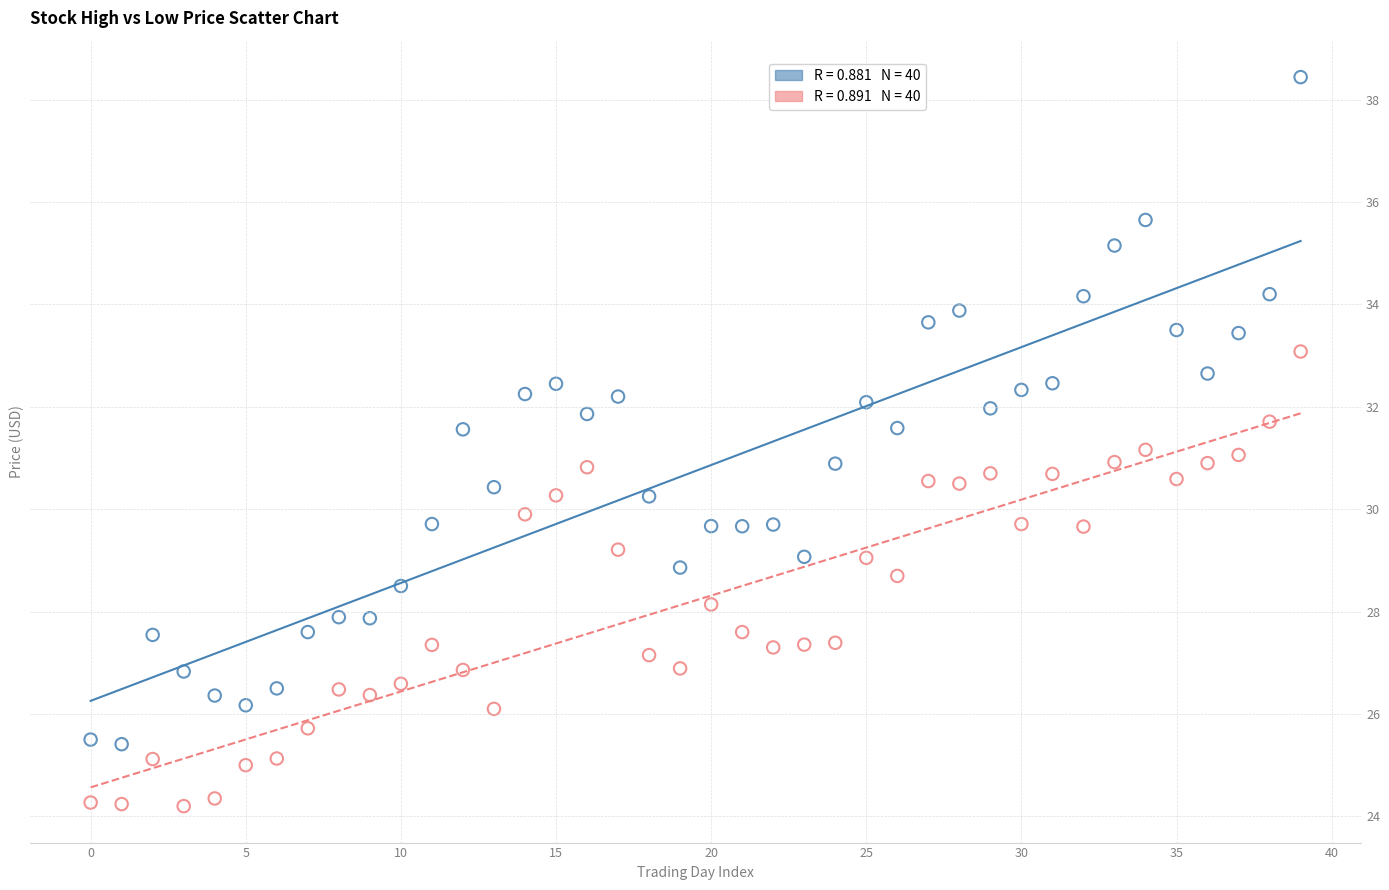

Across all data points, what is the range of Y values (max minus min)?

14.2